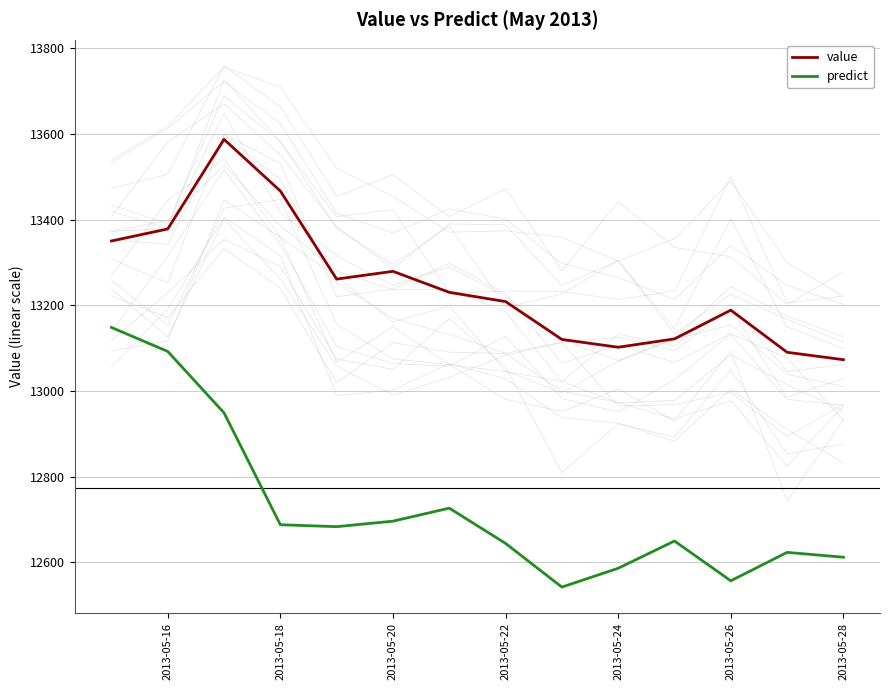

What is the difference between the second highest and second lowest values in the predict series?

535.8